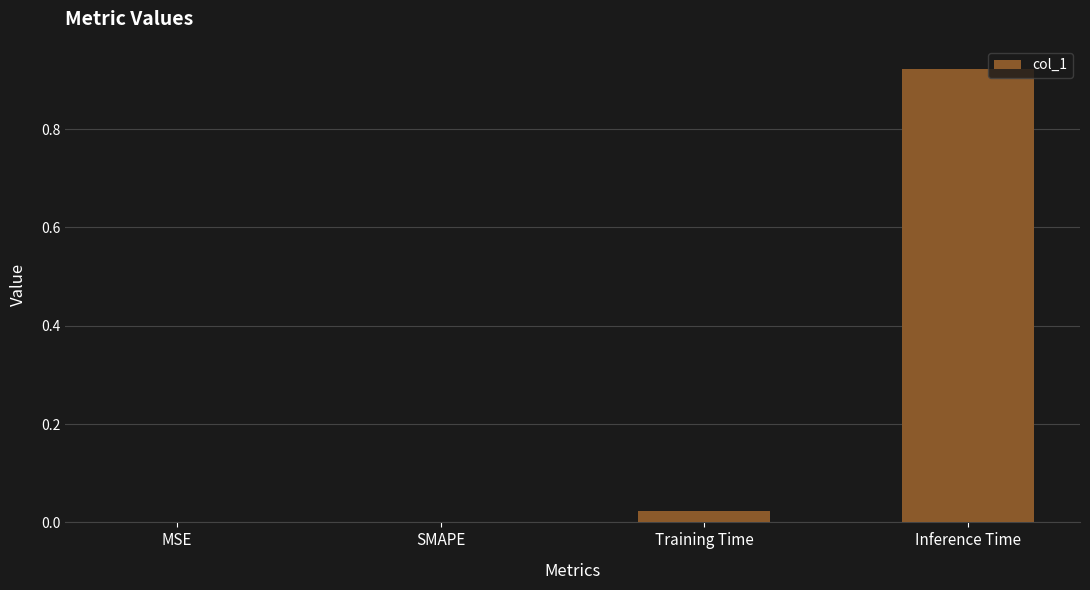

The value at Inference Time is 1.3. True or false?

False